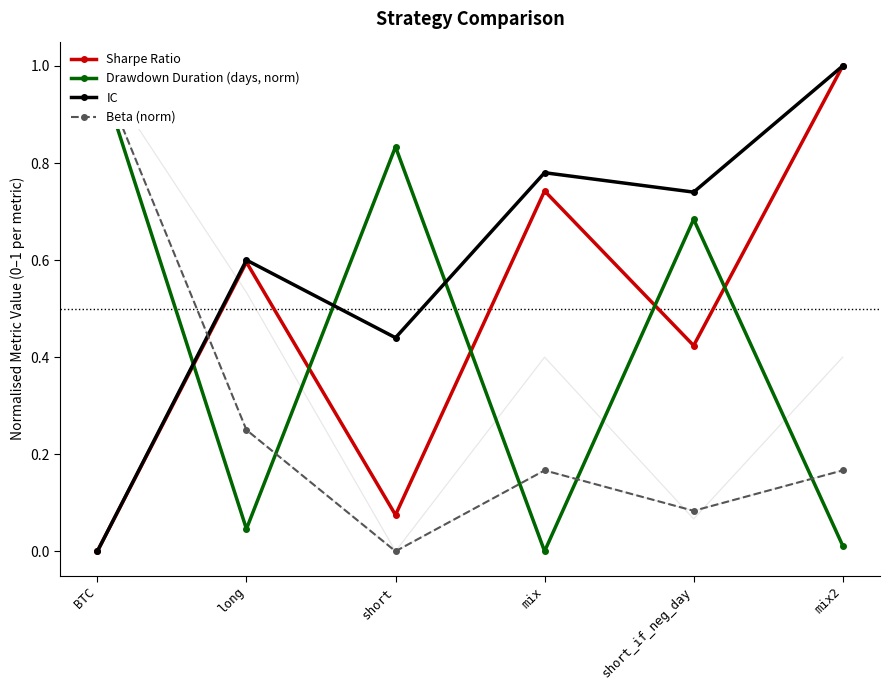

How many data points does each series have?

6